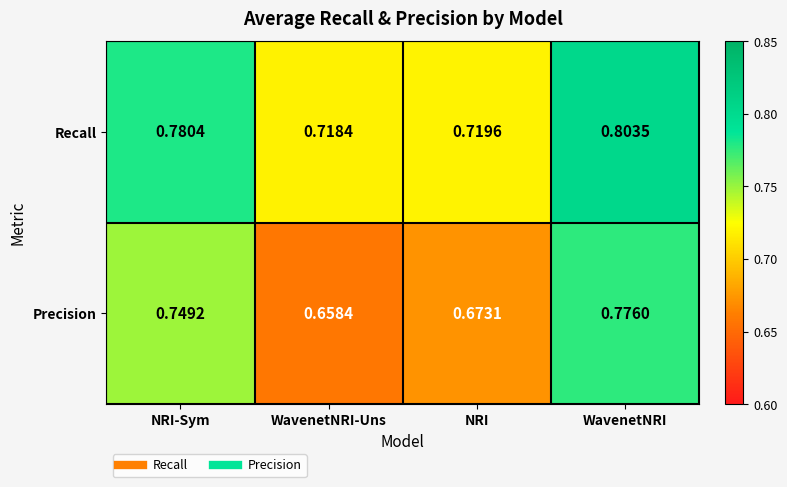

List the series in order of their peak value, lowest first.

Precision, Recall